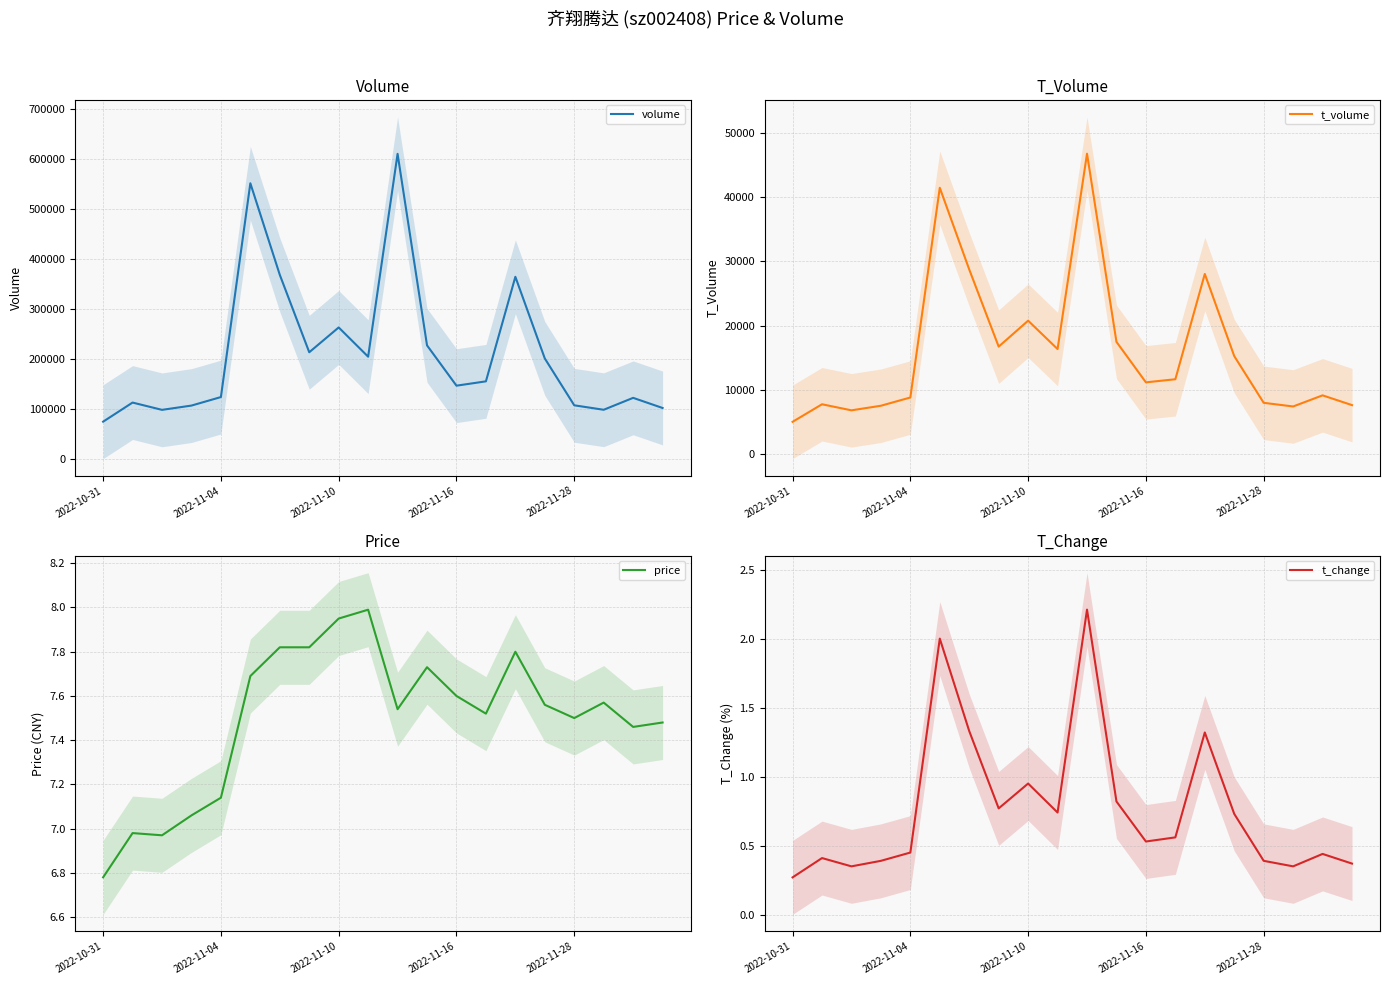

How many categories are shown in the chart?

20